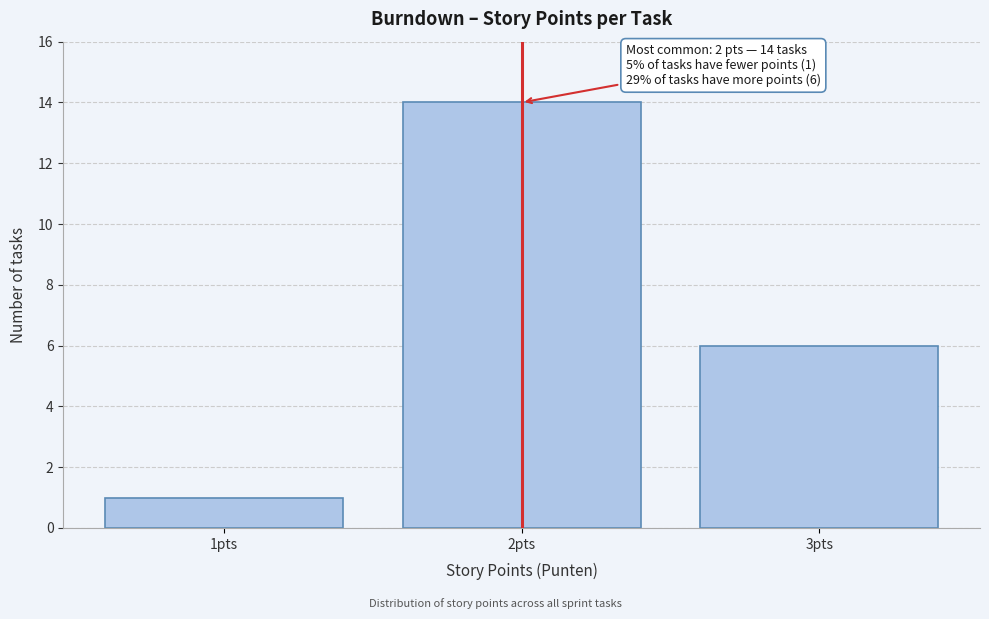

Reading left to right, transcribe all the data shown in this chart.

1	14	6